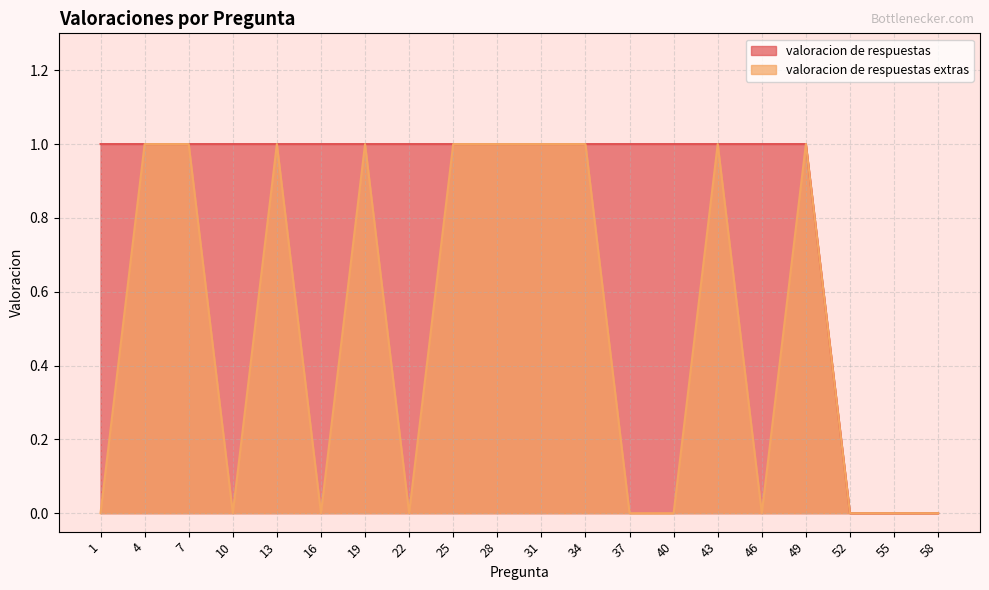

Rank the series at 52 from lowest to highest value.

valoracion de respuestas, valoracion de respuestas extras